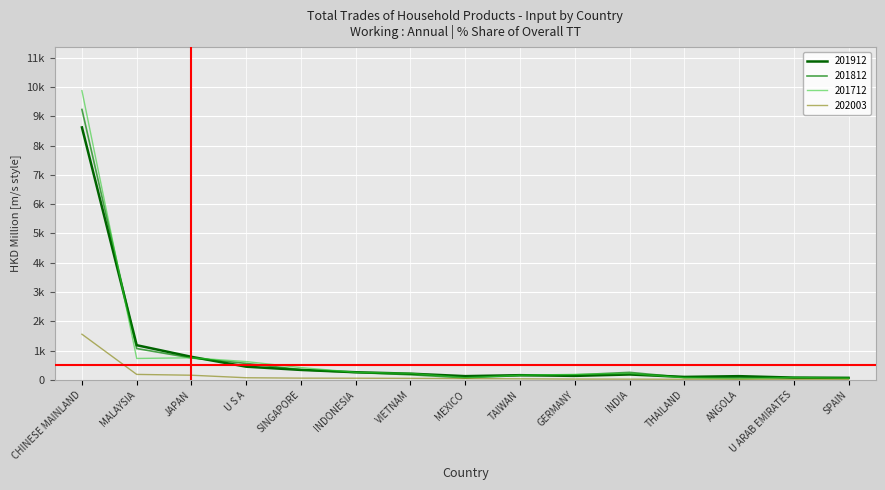

True or false: 201712 has a value of 344.6 at INDONESIA.

False